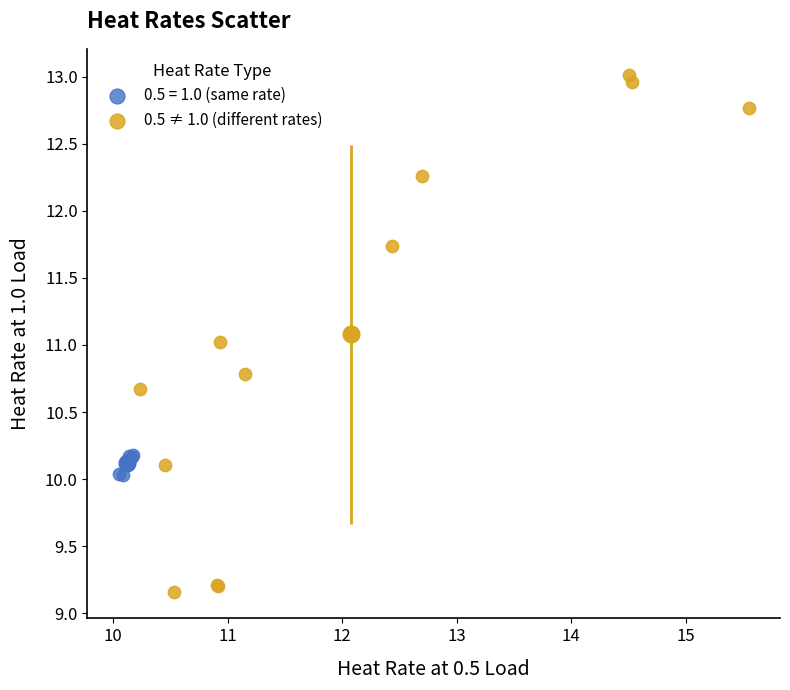

Which series has the largest Y range (max minus min)?

0.5 ≠ 1.0 (different rates)